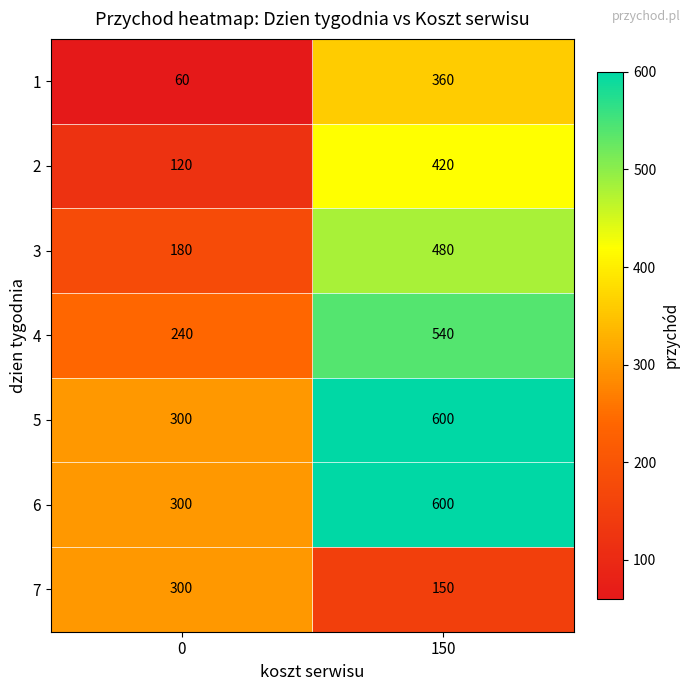

Reading left to right, transcribe all the data shown in this chart.

1: 0=60	150=360
2: 0=120	150=420
3: 0=180	150=480
4: 0=240	150=540
5: 0=300	150=600
6: 0=300	150=600
7: 0=300	150=150